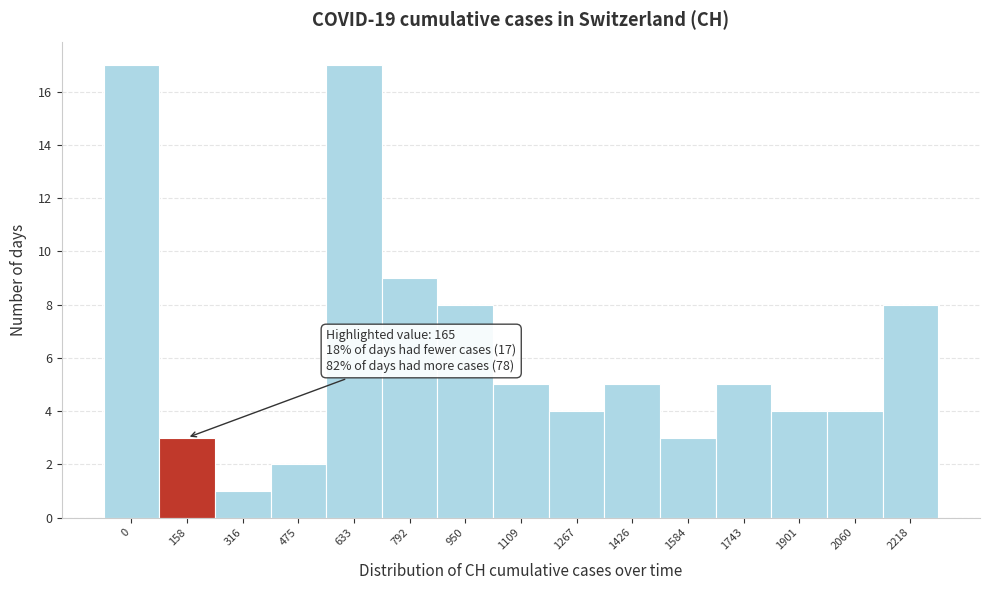

Reading left to right, what are all the values shown in this chart?

0=17	158=3	316=1	475=2	633=17	792=9	950=8	1109=5	1267=4	1426=5	1584=3	1743=5	1901=4	2060=4	2218=8